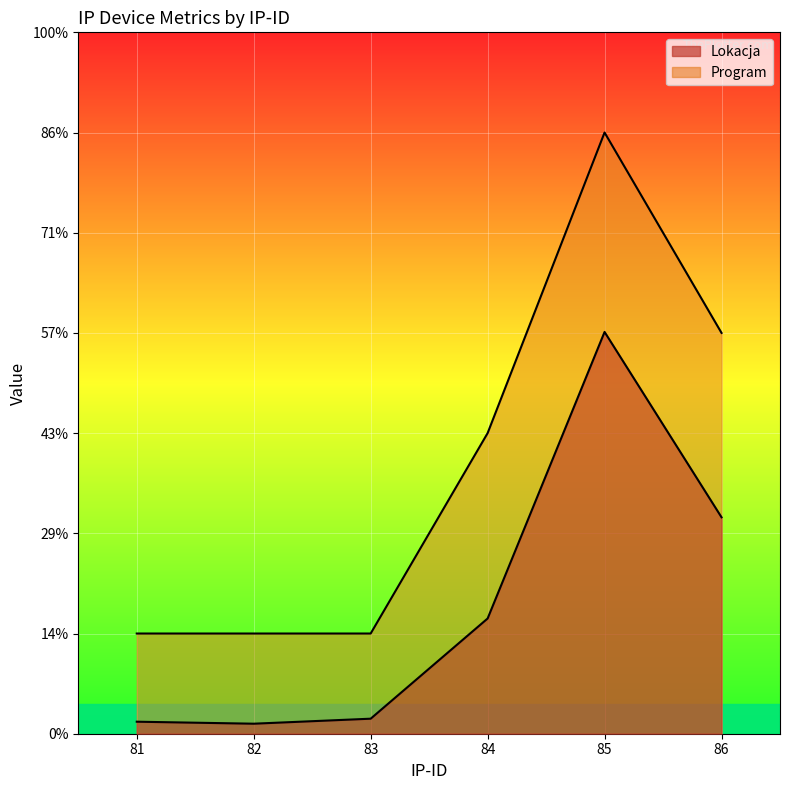

Rank the series by their average value, from highest to lowest.

Program, Lokacja